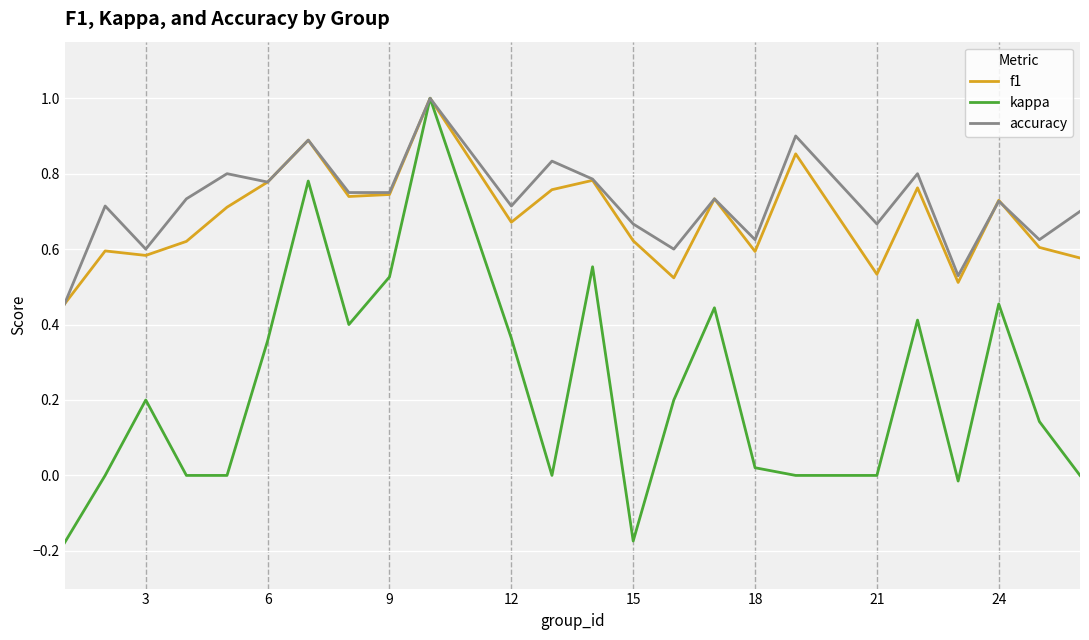

Count the number of categories in the chart.

24